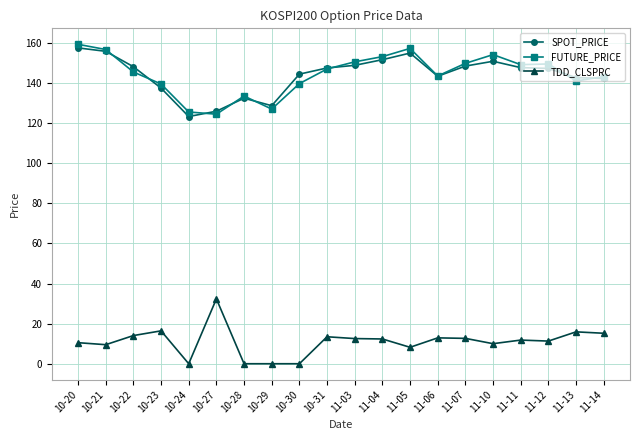

True or false: TDD_CLSPRC has more than 0 points higher than both neighbors.

True